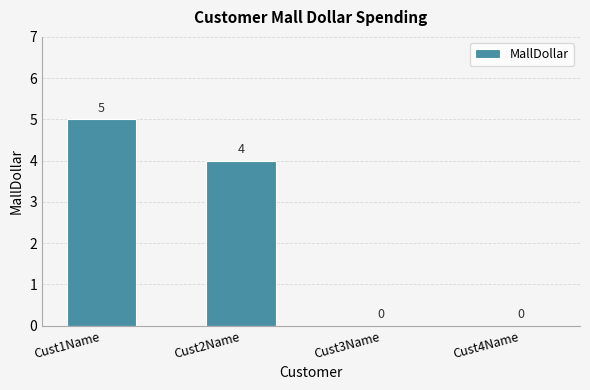

How many distinct data groups are displayed?

1